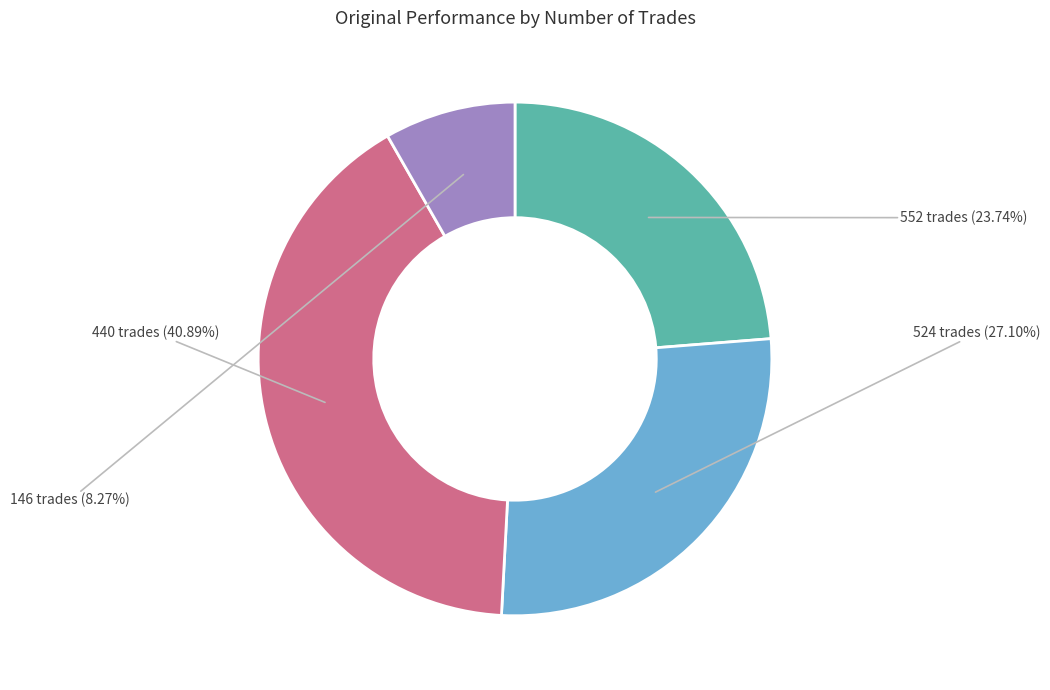

To the nearest percent, what is the average slice percentage?

25%